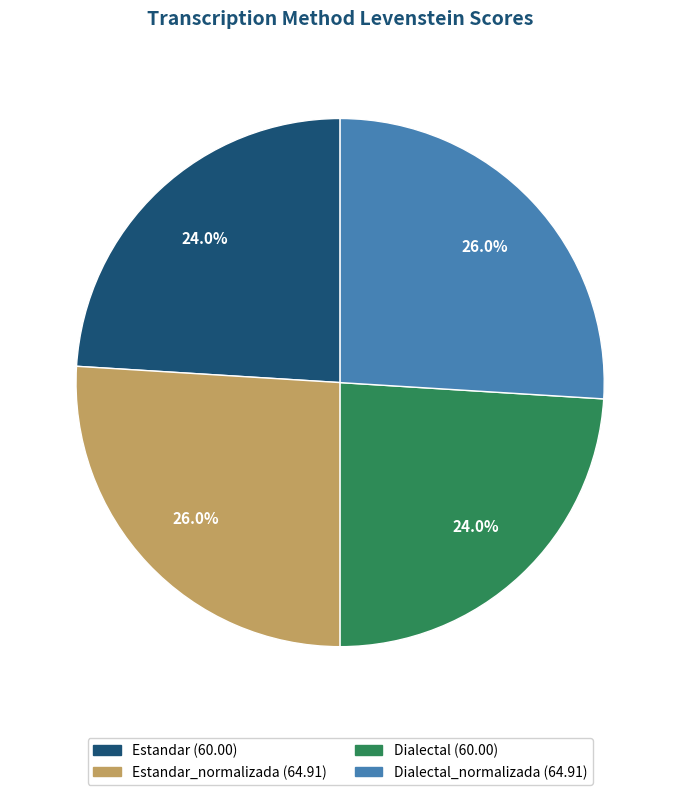

Does any single category account for the majority?

No